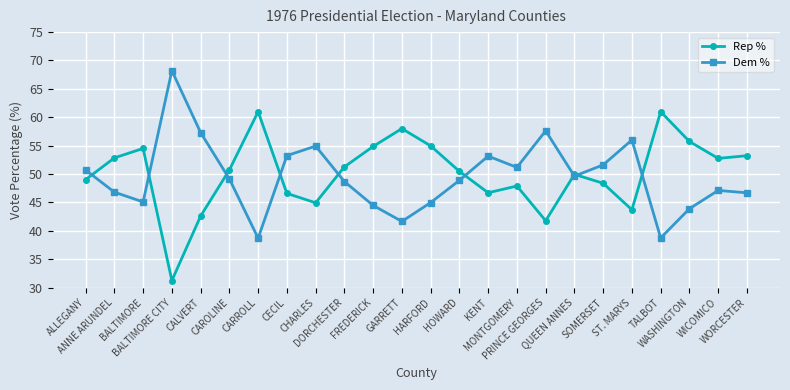

At how many categories does at least one series exceed 41?

24